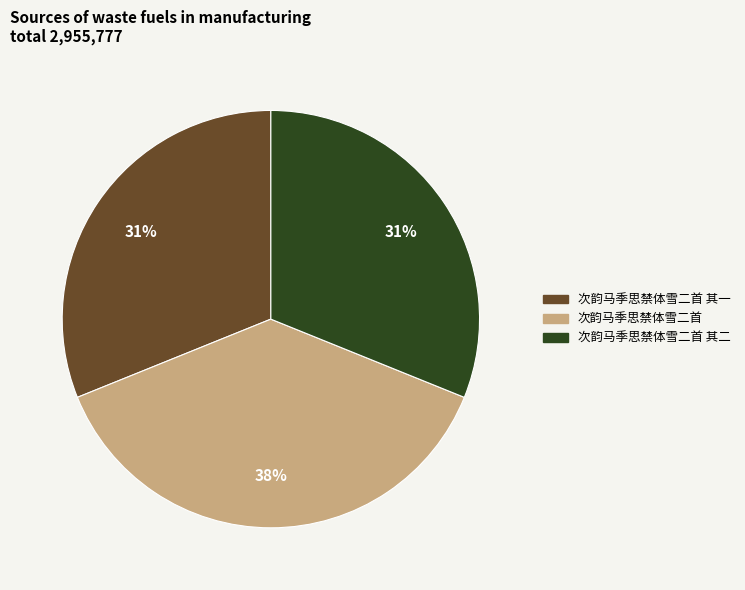

Does any single category account for the majority?

No